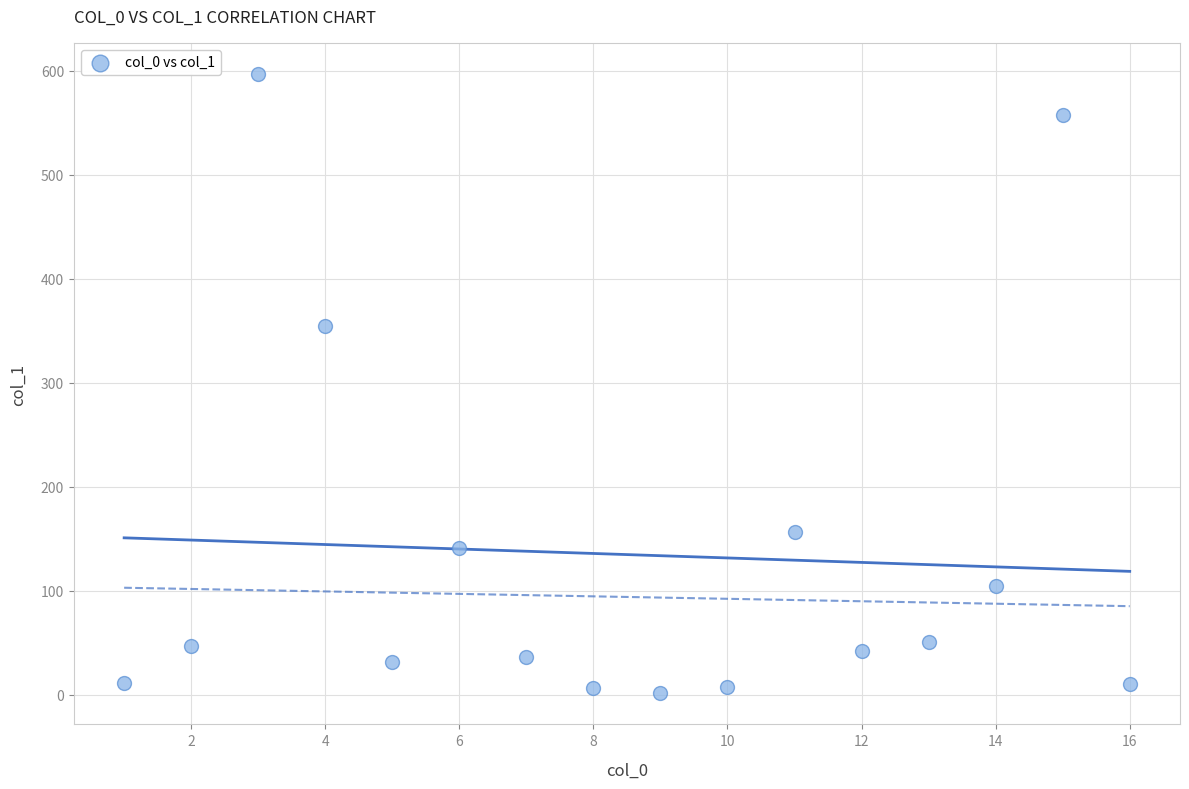

What Y value in the scatter plot is closest to 299?

354.6